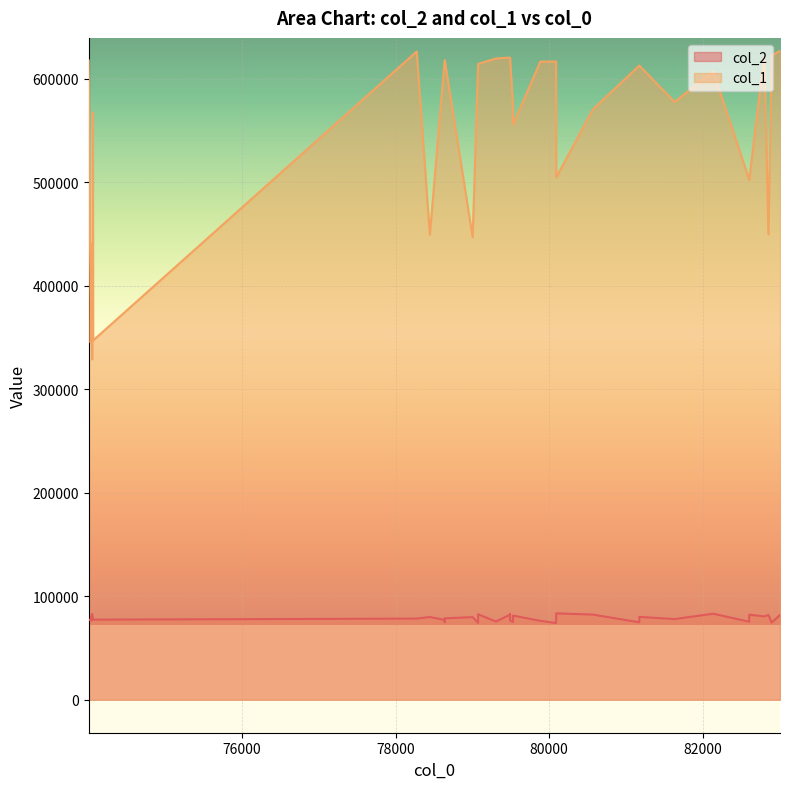

The value of col_2 at 74039 is 81229. True or false?

True